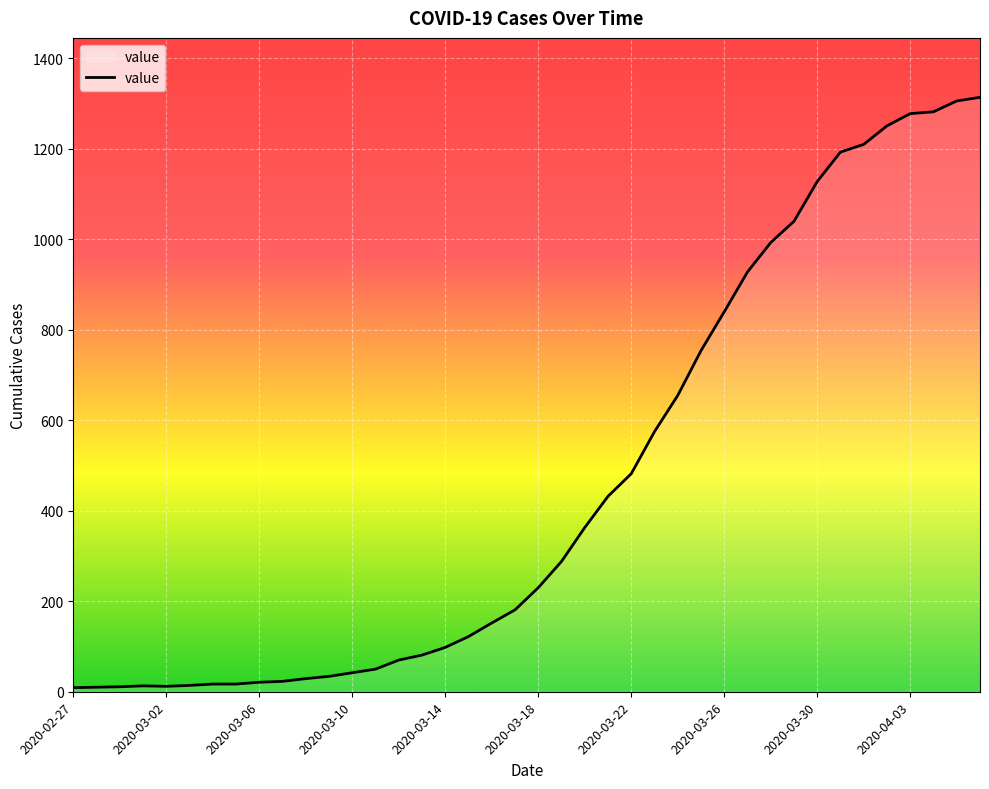

What is the greatest value displayed?

1314